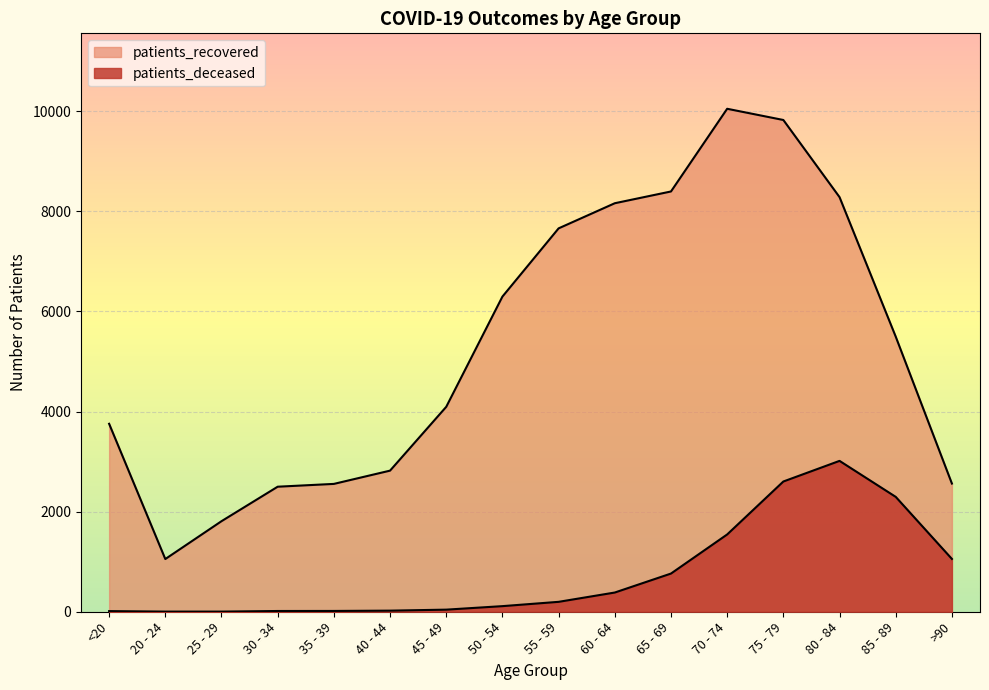

Reading left to right, what are all the values shown in this chart?

patients_deceased: <20=13	20 - 24=3	25 - 29=3	30 - 34=15	35 - 39=16	40 - 44=22	45 - 49=42	50 - 54=112	55 - 59=198	60 - 64=384	65 - 69=763	70 - 74=1544	75 - 79=2602	80 - 84=3014	85 - 89=2295	>90=1055
patients_recovered: <20=3755	20 - 24=1053	25 - 29=1809	30 - 34=2498	35 - 39=2554	40 - 44=2819	45 - 49=4094	50 - 54=6296	55 - 59=7659	60 - 64=8161	65 - 69=8396	70 - 74=10048	75 - 79=9824	80 - 84=8283	85 - 89=5496	>90=2561